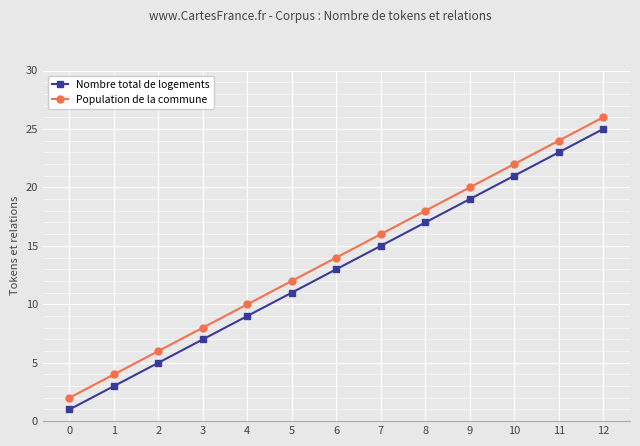

List the labels in order of Population de la commune value, largest first.

12, 11, 10, 9, 8, 7, 6, 5, 4, 3, 2, 1, 0